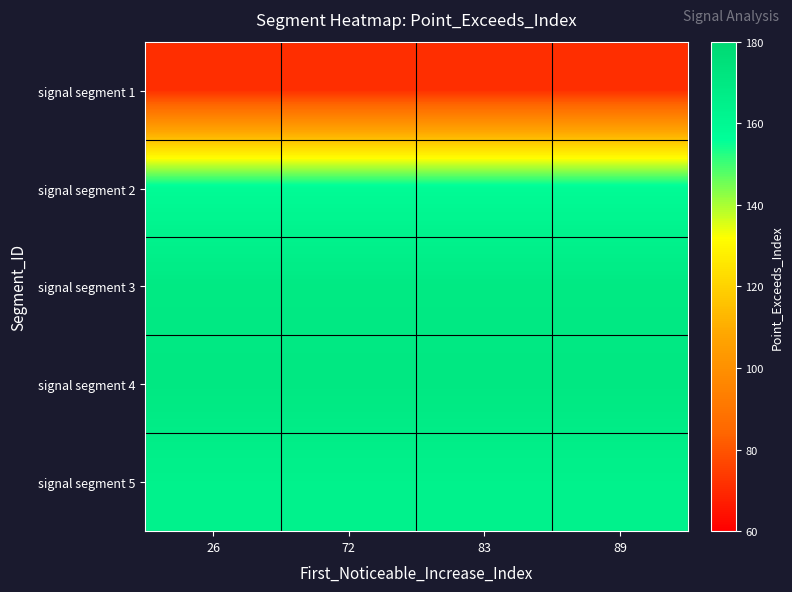

Reading left to right, extract all data points from this chart.

signal segment 1: 26=71	72=71	83=71	89=71
signal segment 2: 26=158	72=158	83=158	89=158
signal segment 3: 26=169	72=169	83=169	89=169
signal segment 4: 26=170	72=170	83=170	89=170
signal segment 5: 26=164	72=164	83=164	89=164